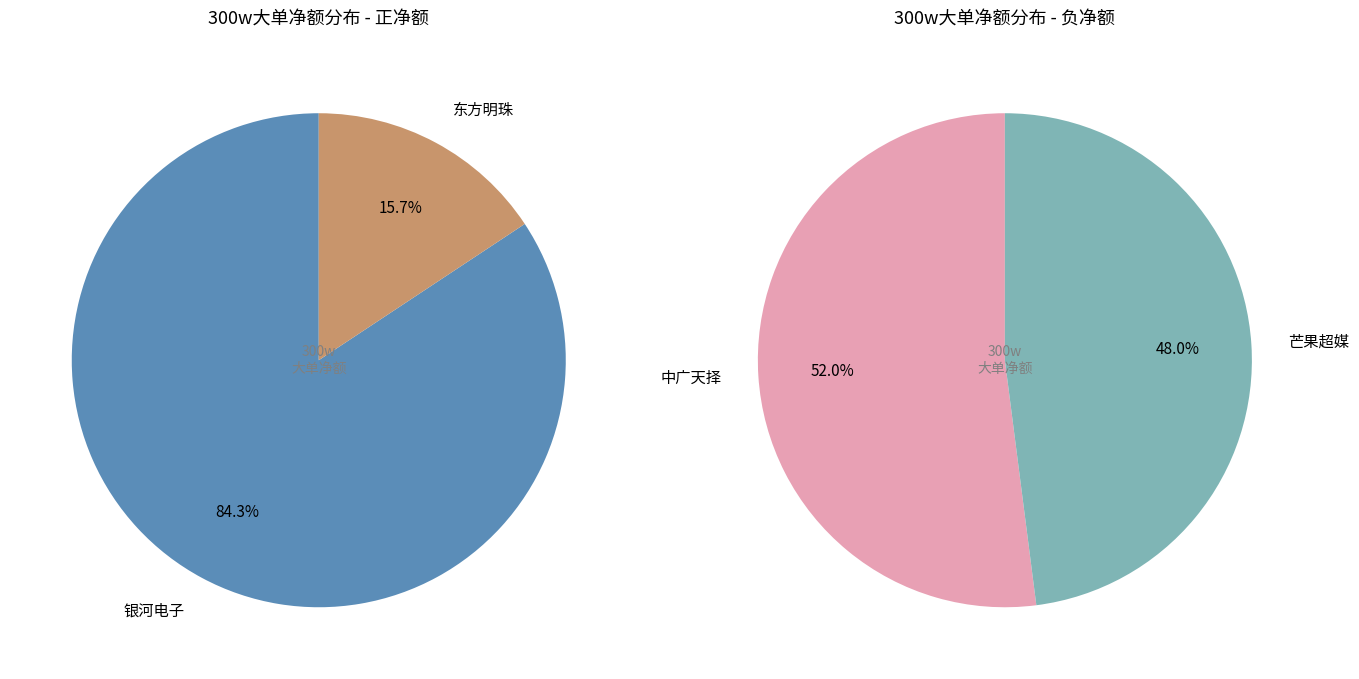

The 中广天择 slice represents 1% of the pie. True or false?

False